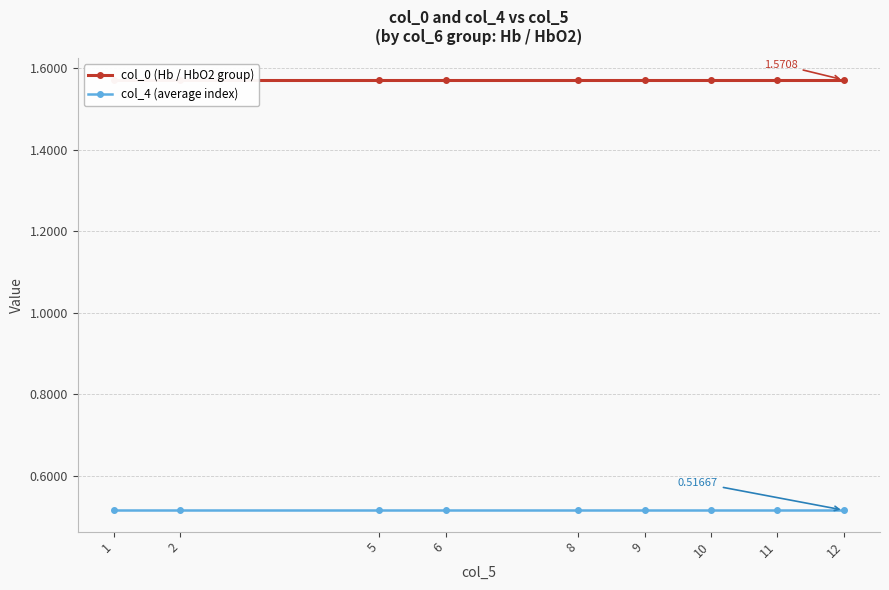

The col_4 (average index) series shows 0.1 at 5. True or false?

False